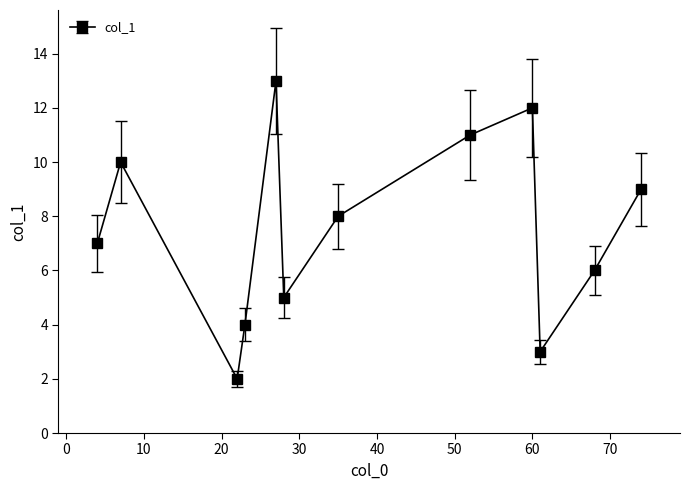

What is the value of the 1st point from the left?

7